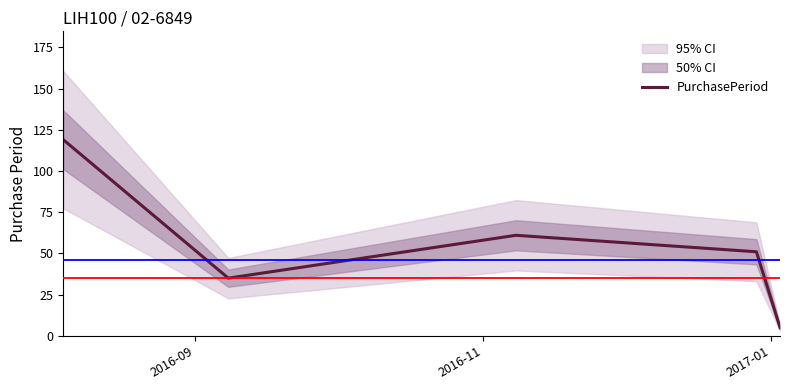

True or false: the data has more than 0 interior local peaks.

True